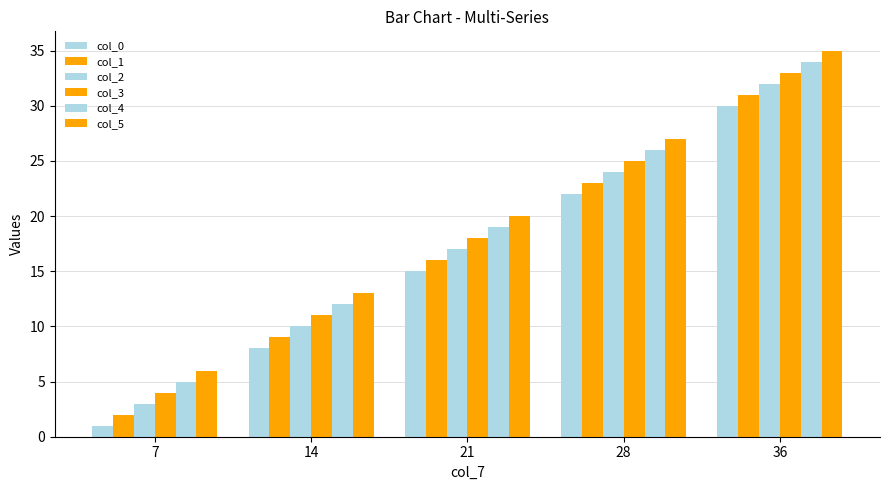

Count the col_1 values in the range 9 to 23.

3